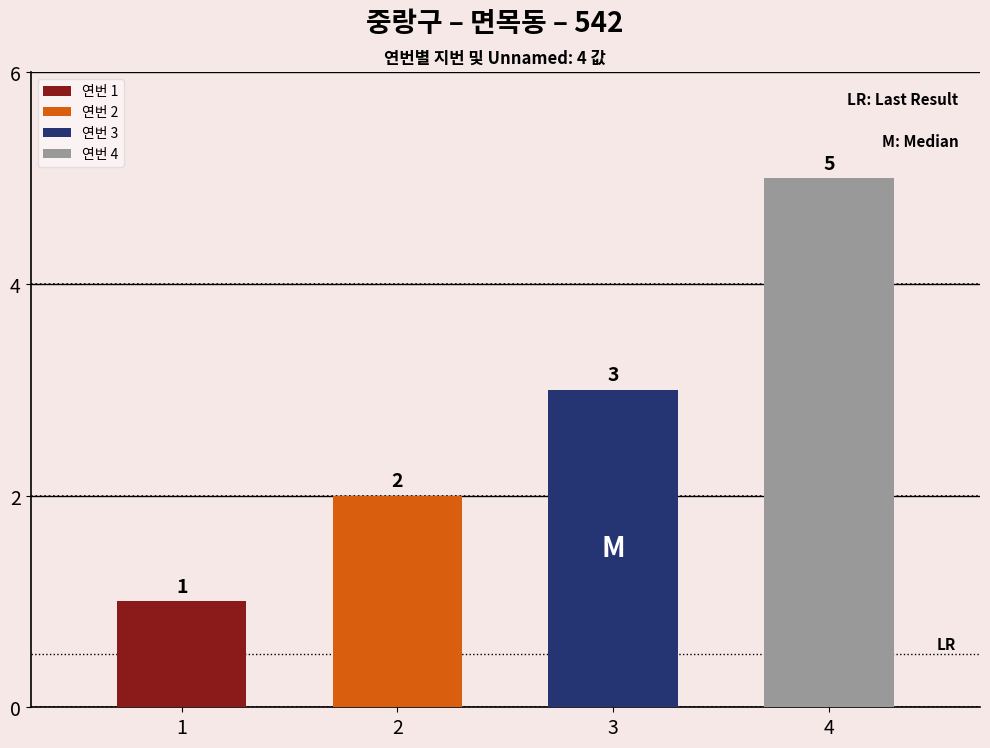

How many bars are there in total?

4